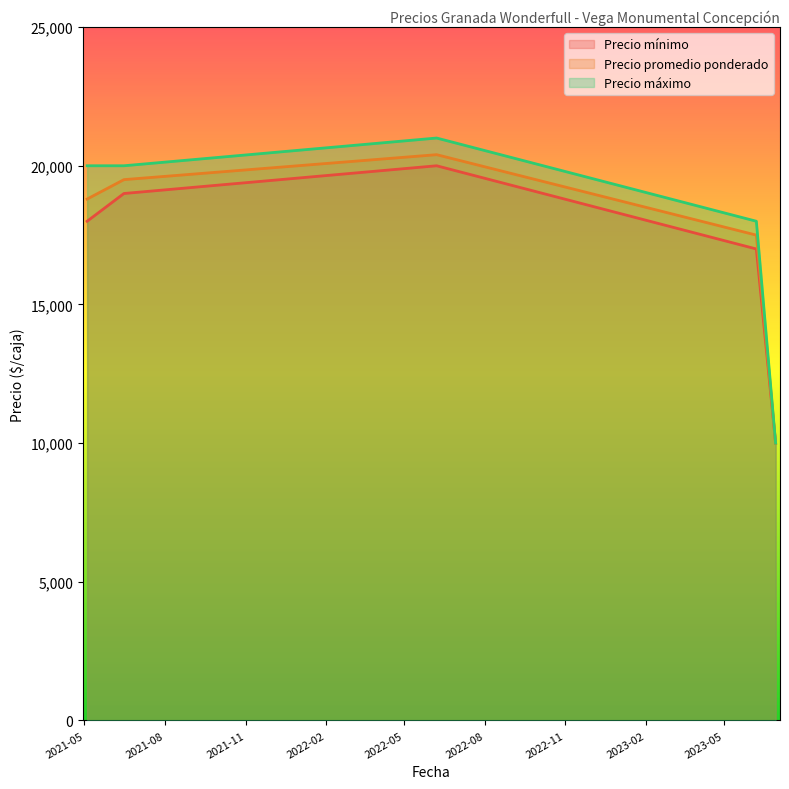

How many interior local peaks does the Precio promedio ponderado series have?

1